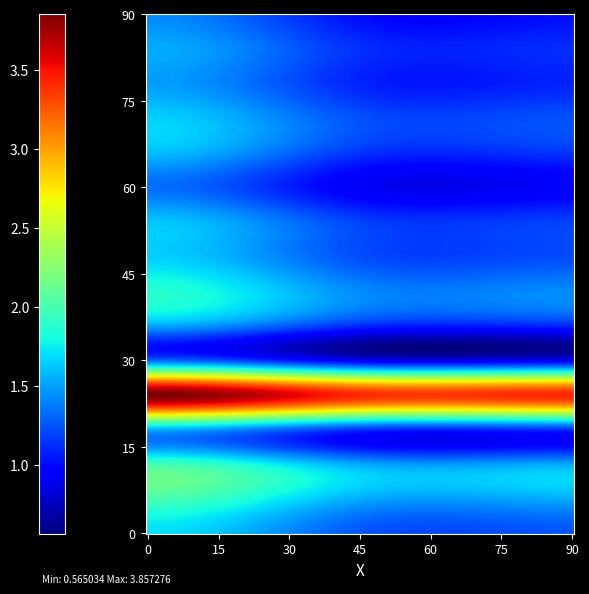

Rank the series by their maximum value, from highest to lowest.

4, 1, 2, 7, 0, 8, 12, 9, 11, 3, 14, 6, 13, 15, 10, 5